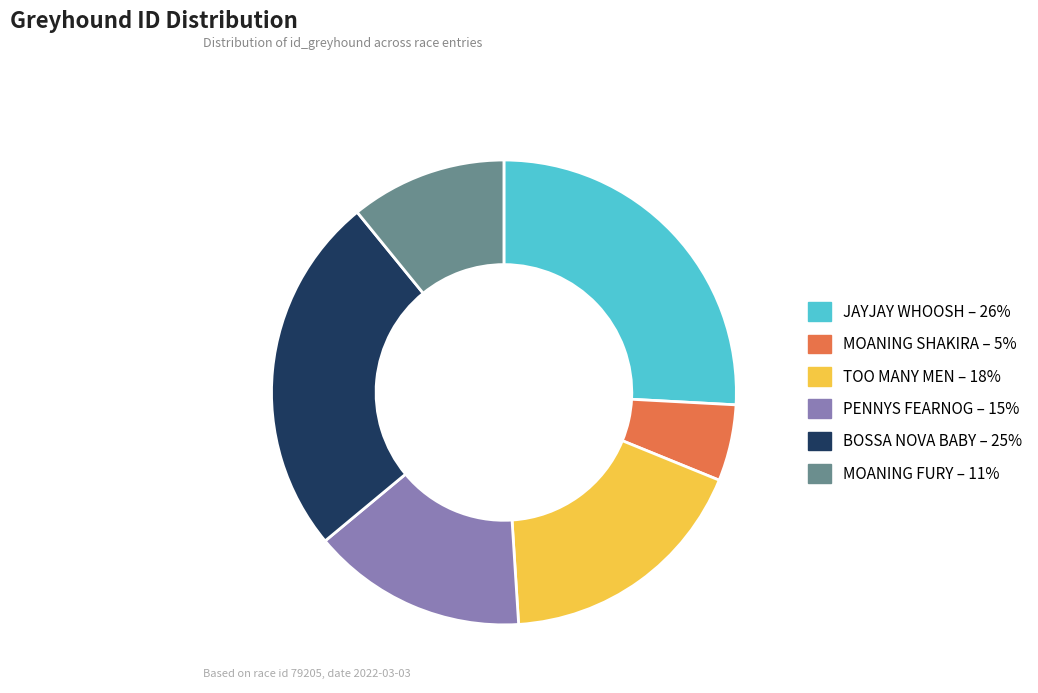

Count the number of slices in the pie.

6